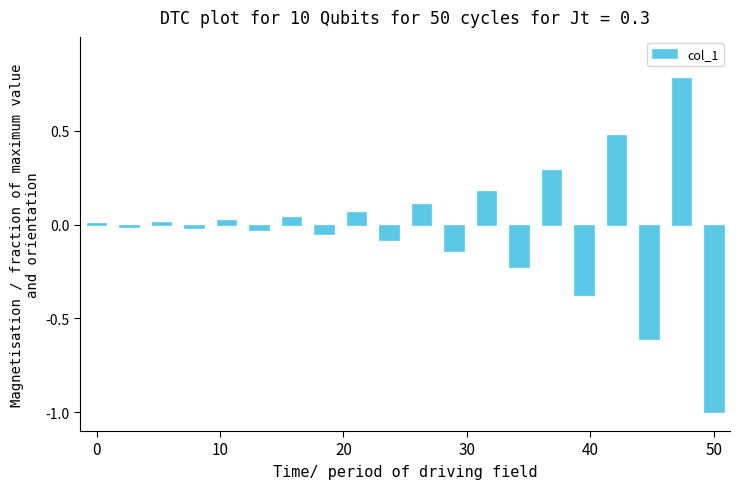

How many values are above zero?

10